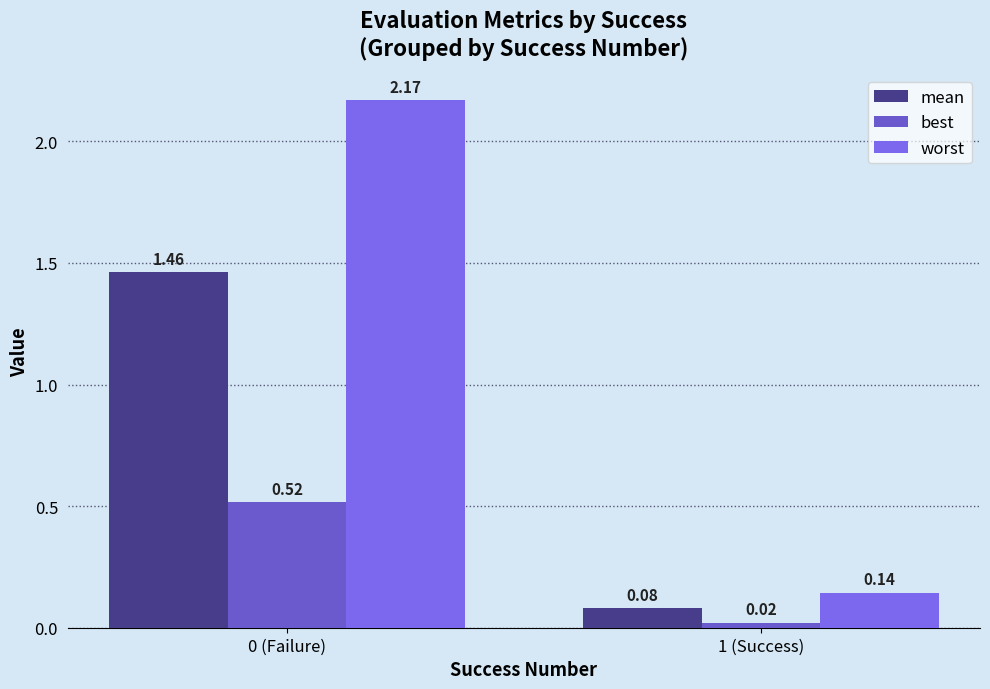

What is the lowest value of the mean series?

0.1